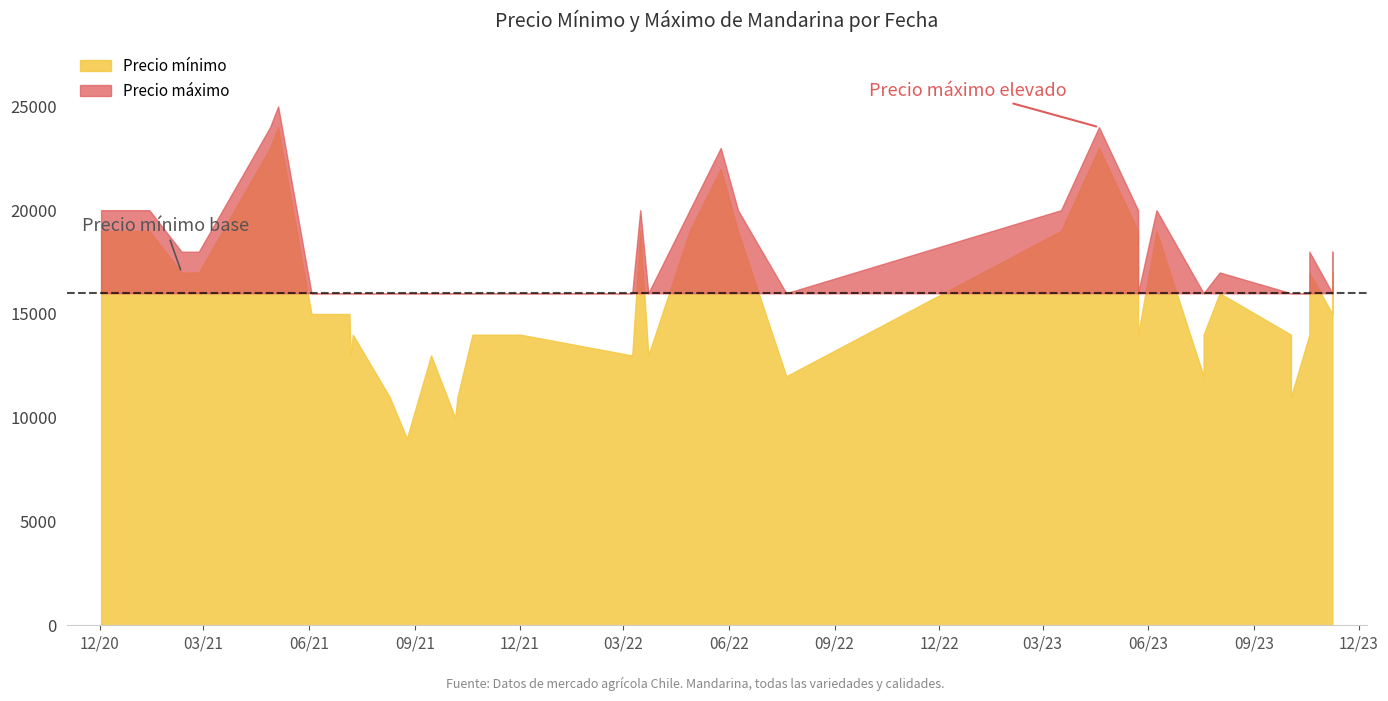

Count the number of categories in the chart.

40